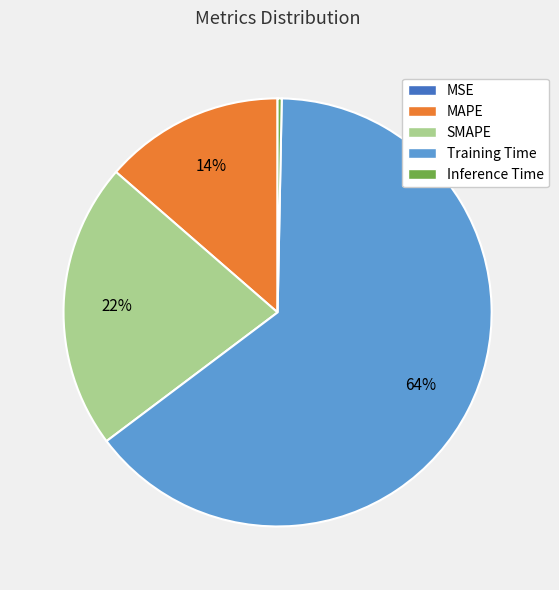

Which category has the biggest portion of the pie?

Training Time